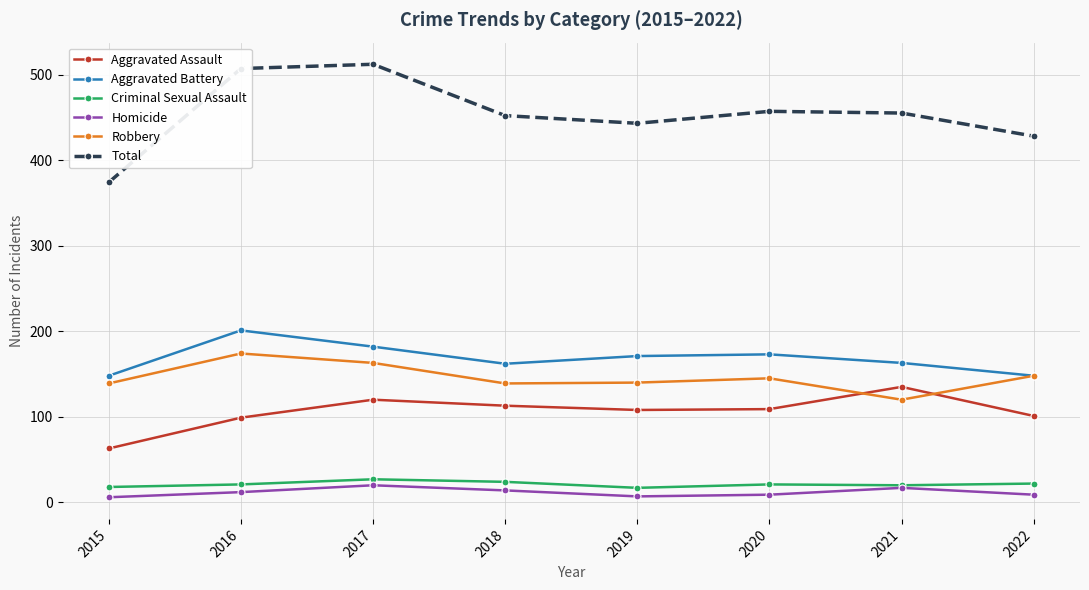

Read the Robbery value at 2018, to the nearest 5.

140